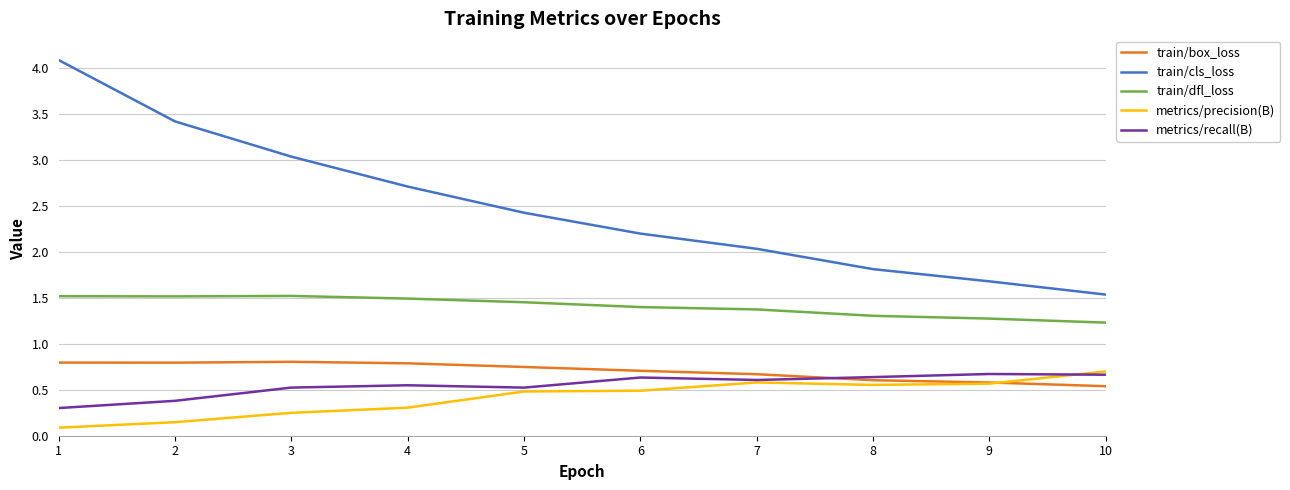

True or false: metrics/precision(B) and train/cls_loss cross at least once.

False